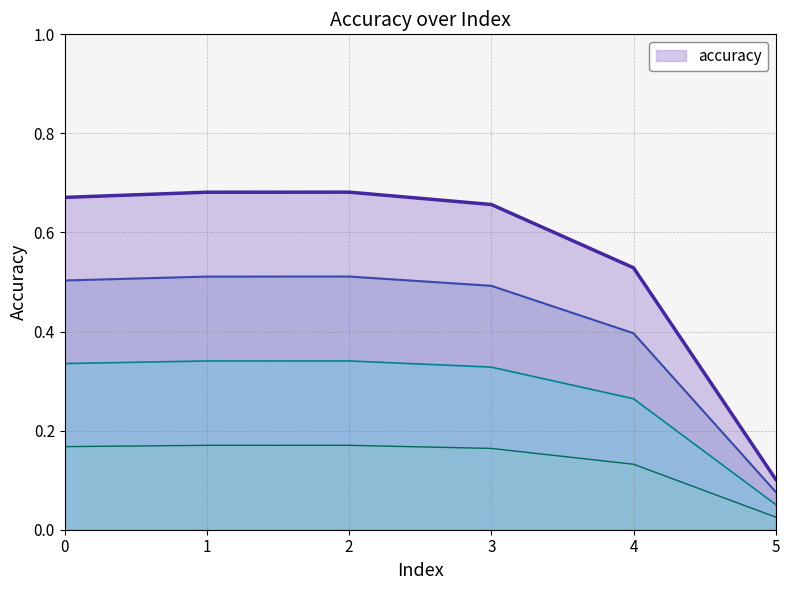

How many points are higher than both their immediate neighbors (excluding endpoints)?

1